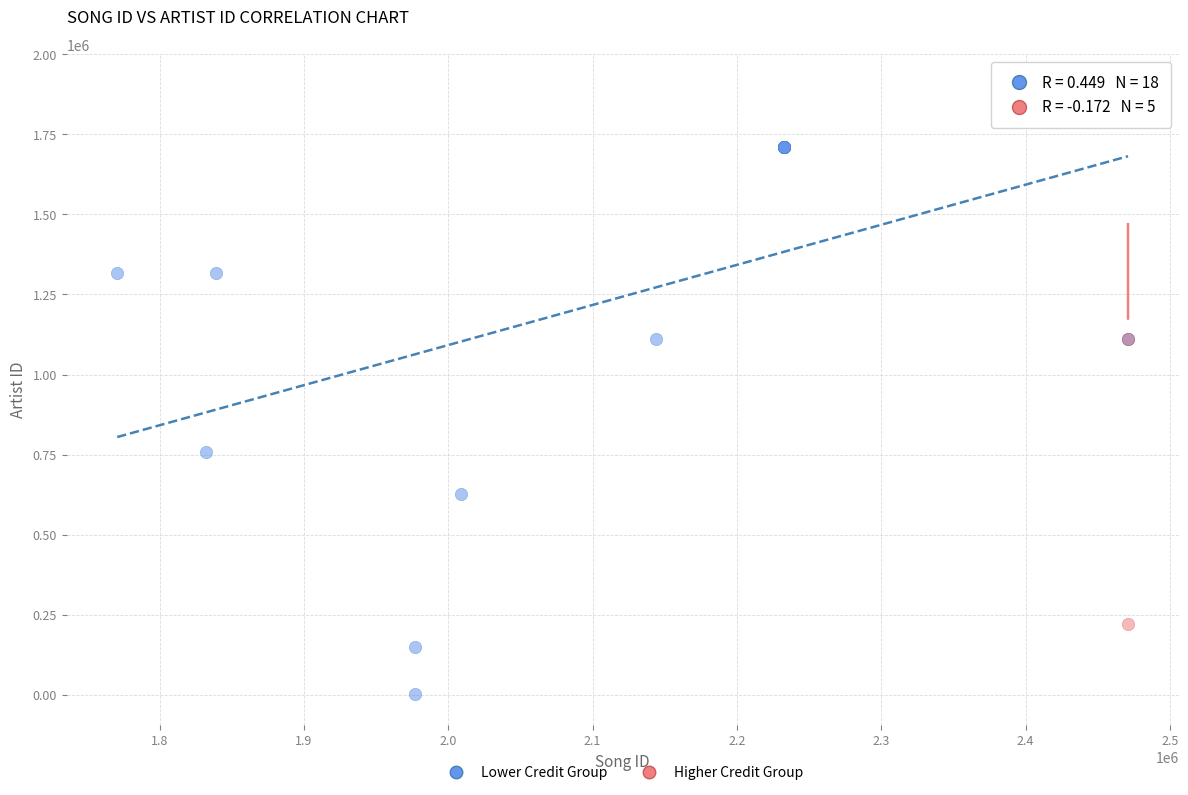

Which series reaches the maximum Y coordinate?

Higher Credit Group